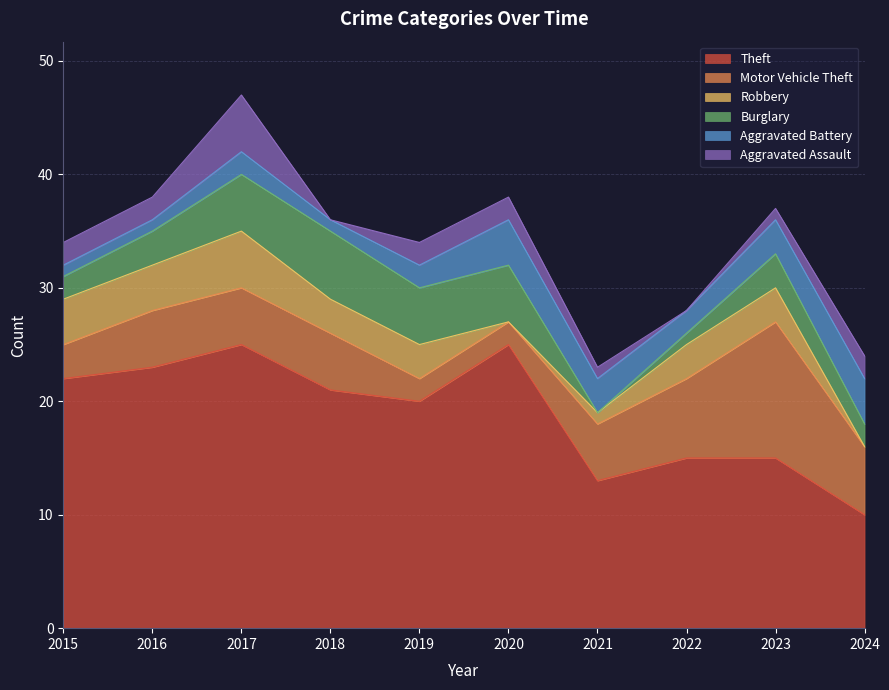

Which category has the highest value in the Aggravated Assault series?

2017